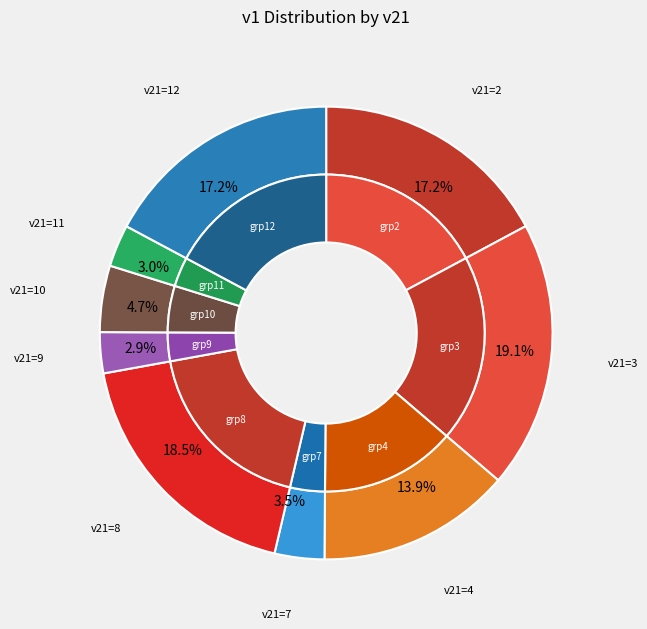

Combined, do 7 and 9 account for over 50%?

No